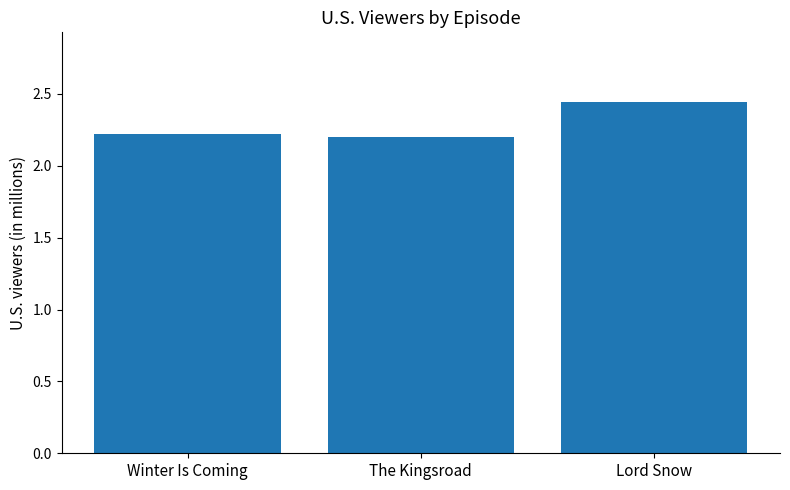

What is the change in value from The Kingsroad to Lord Snow?

+0.2